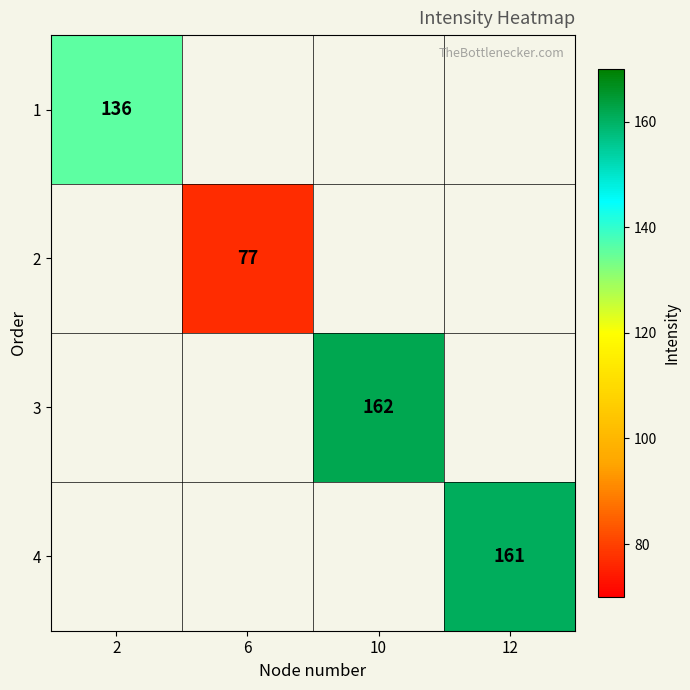

Read the 4 value at 12.

161.0